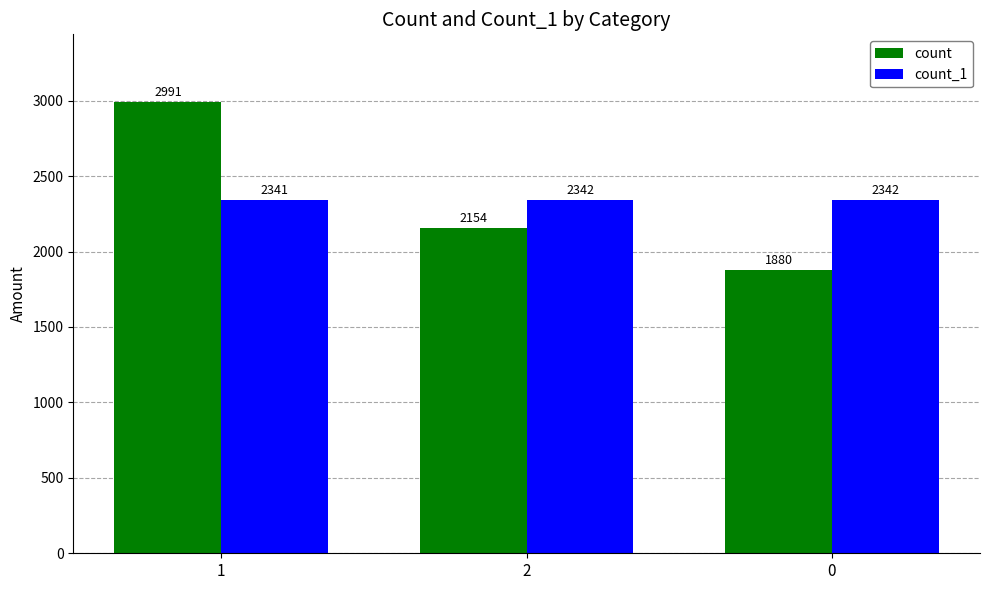

What is the difference between the maximum and minimum values in the count_1 series?

1